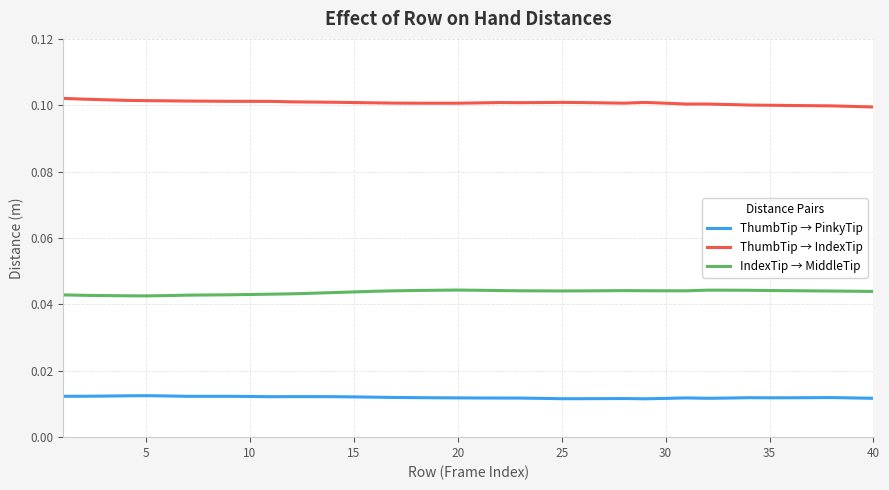

List the series in order of their peak value, lowest first.

ThumbTip → PinkyTip, IndexTip → MiddleTip, ThumbTip → IndexTip